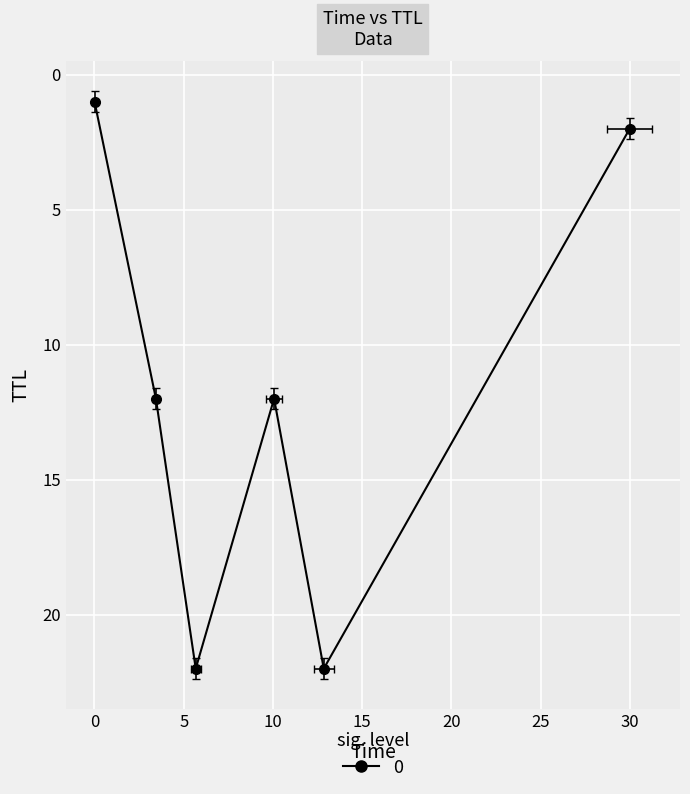

Count the number of data series in this chart.

1